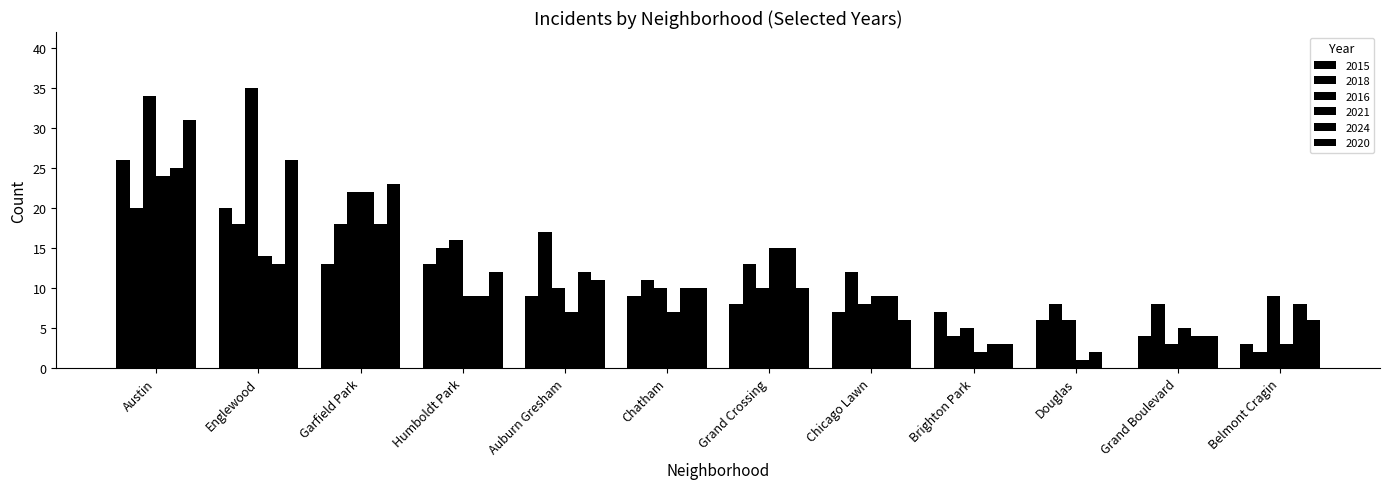

How many groups of bars are there?

12